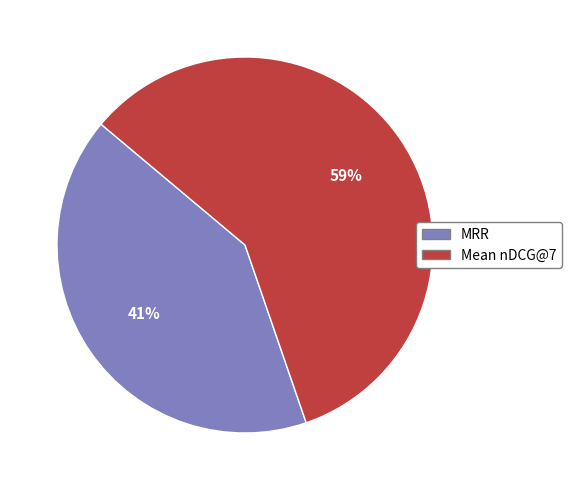

The Mean nDCG@7 slice represents 50% of the pie. True or false?

False